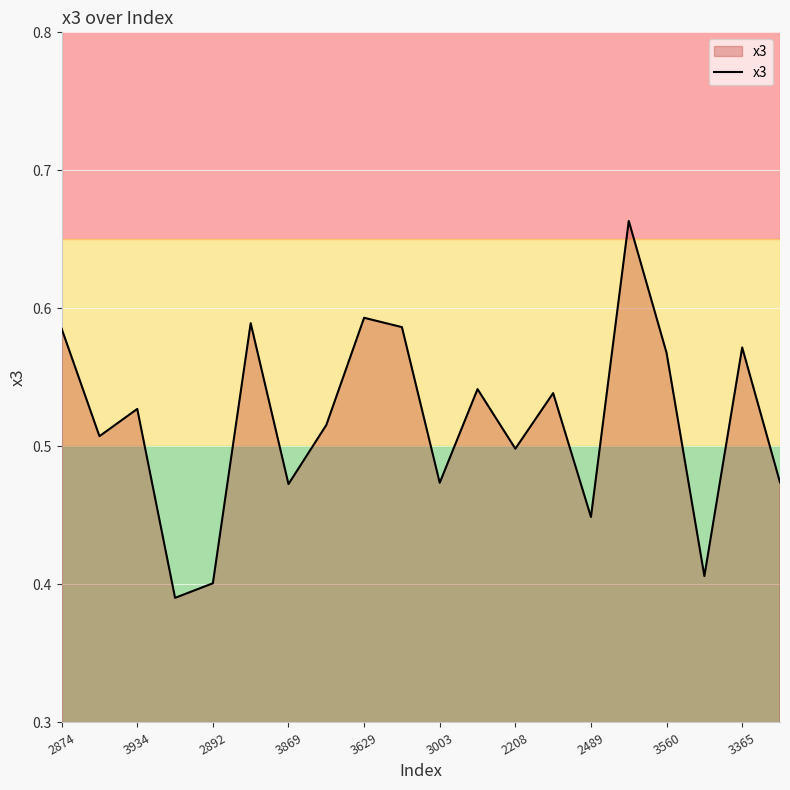

How many interior local peaks (higher than both neighbors) does the data have?

7